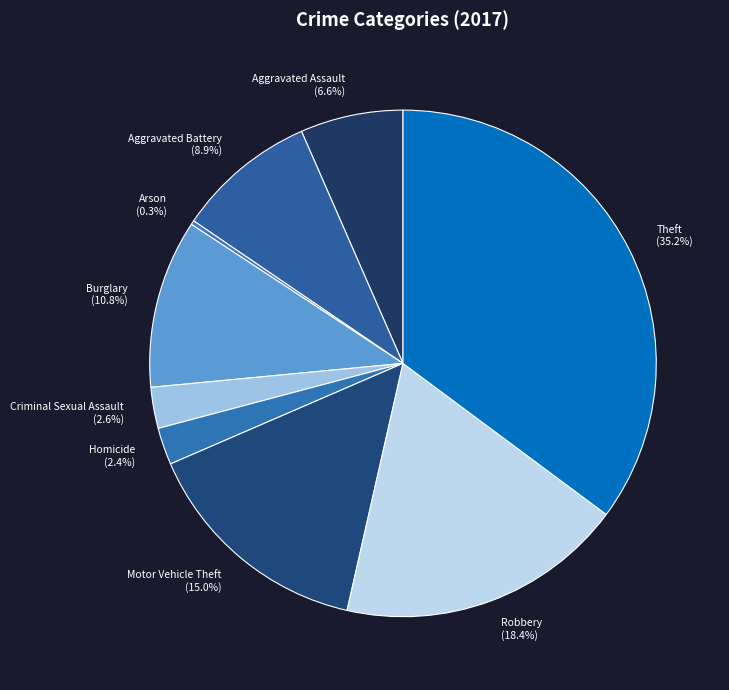

Approximately how many times larger is the value at Motor Vehicle Theft compared to Aggravated Battery?

1.7